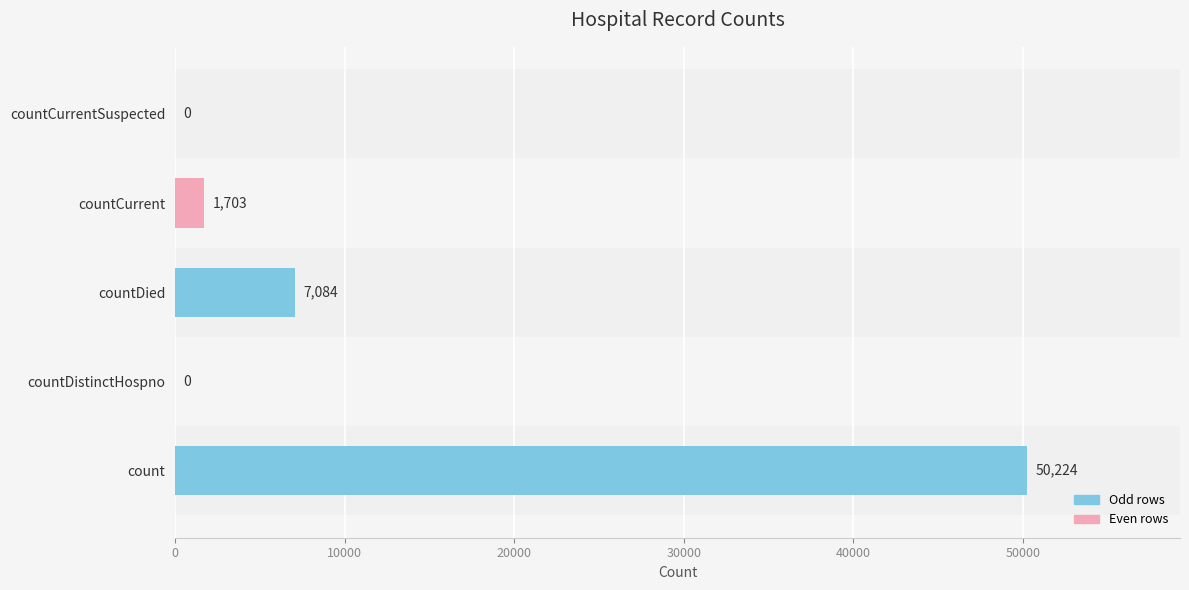

What is the maximum value shown in the chart?

50224